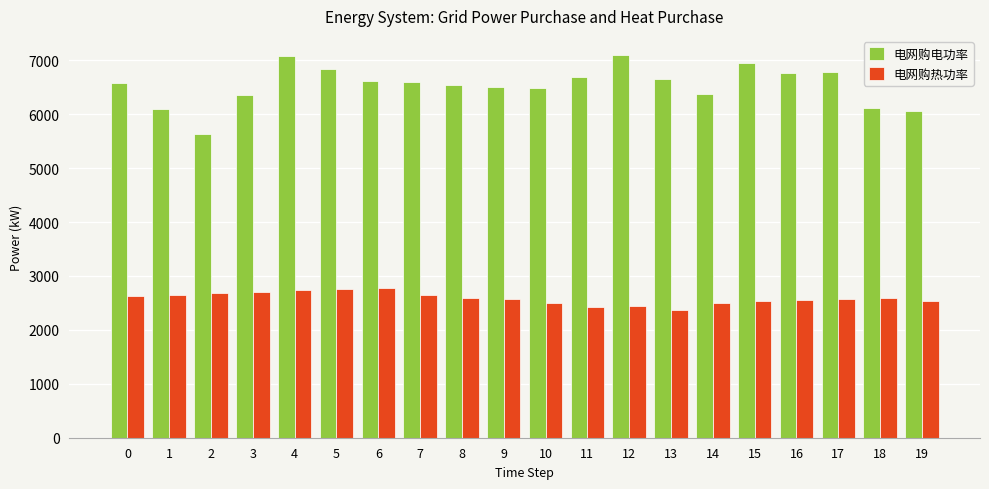

What is the maximum value for 电网购热功率?

2785.4